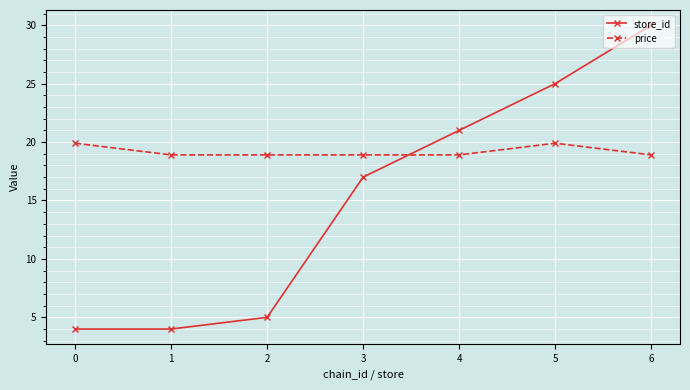

True or false: store_id and price intersect in this chart.

True